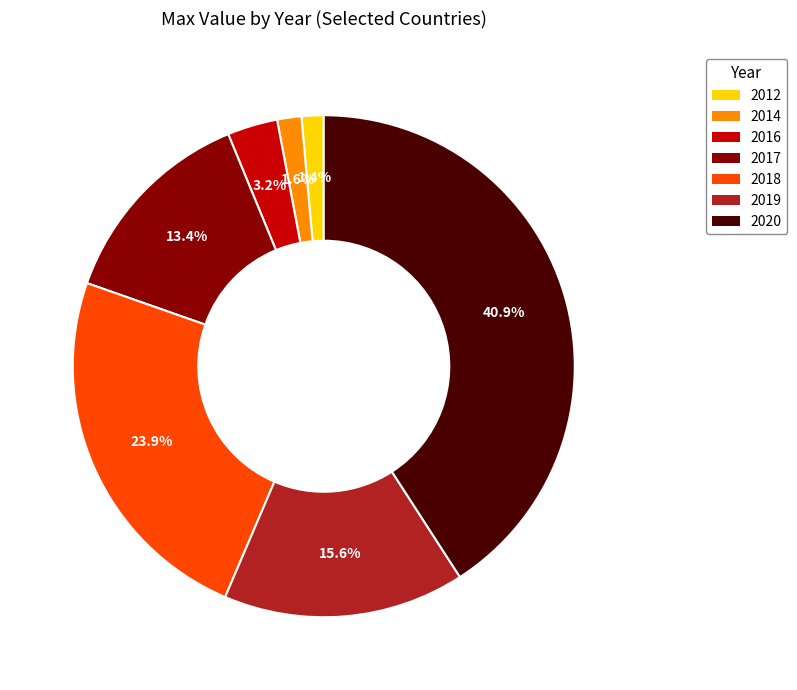

Between 2020 and 2014, which is larger?

2020